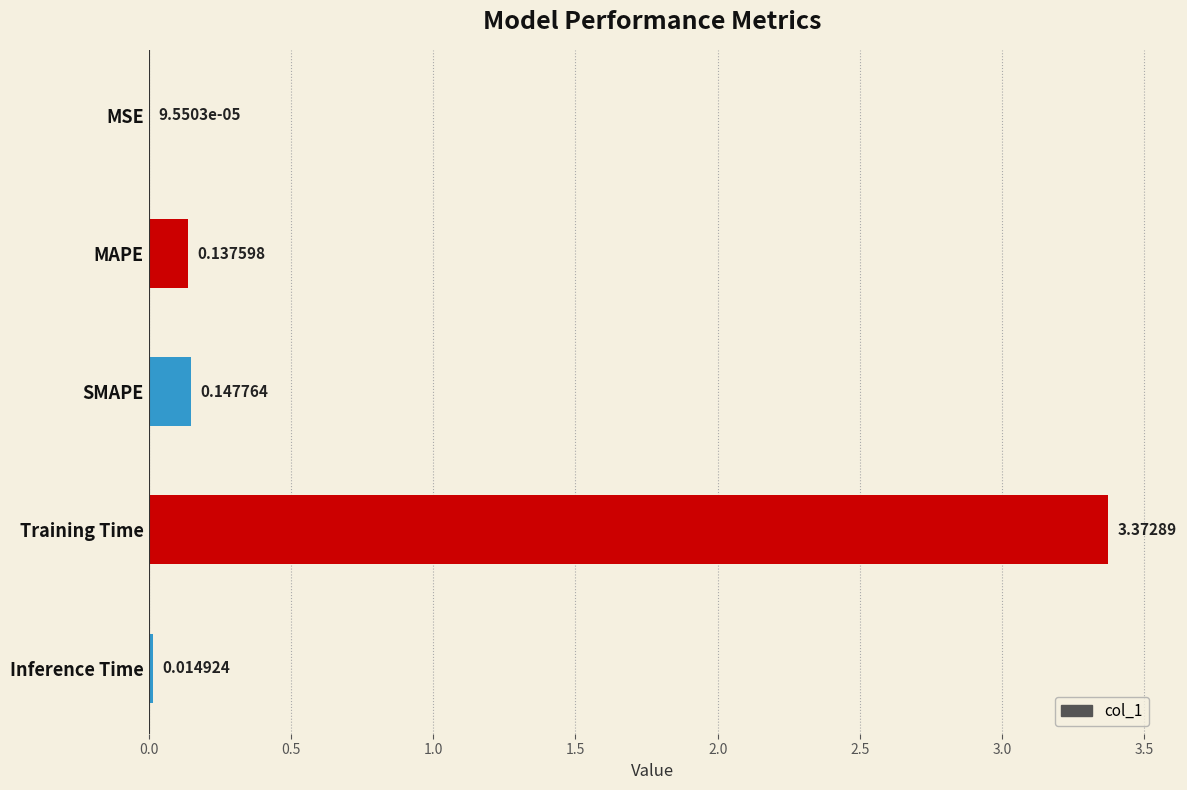

Which has a higher value, SMAPE or MAPE?

SMAPE